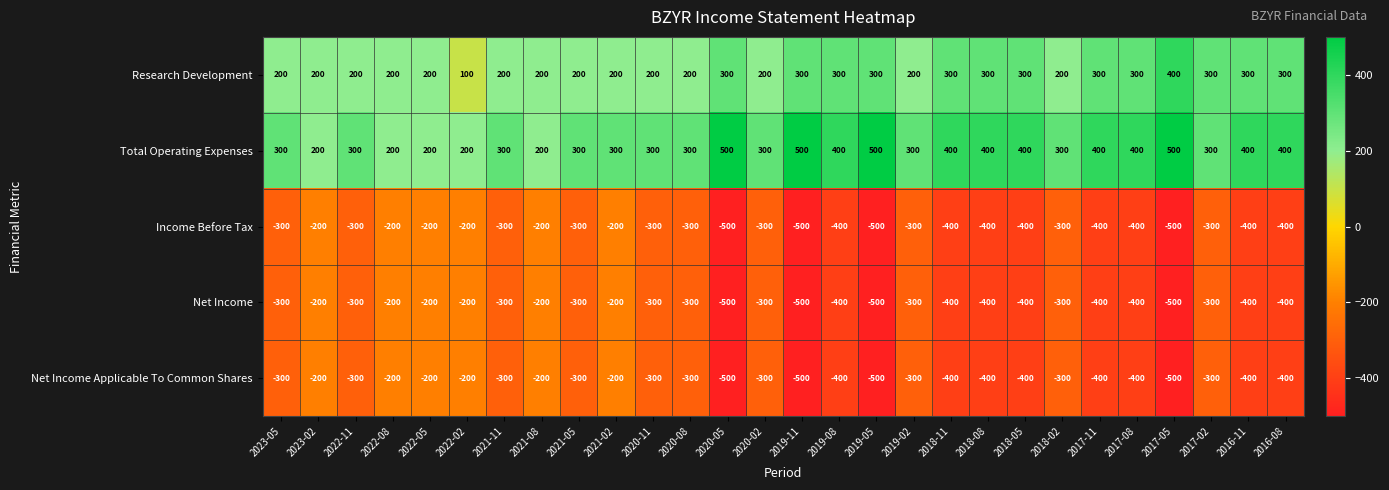

What is the average value of the Research Development series?

246